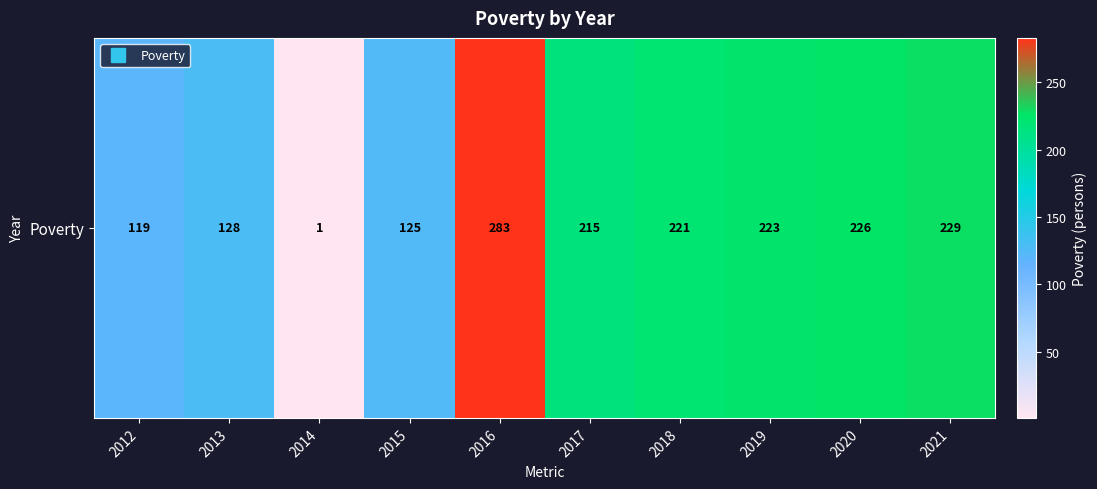

What is the sum of all values?

1770